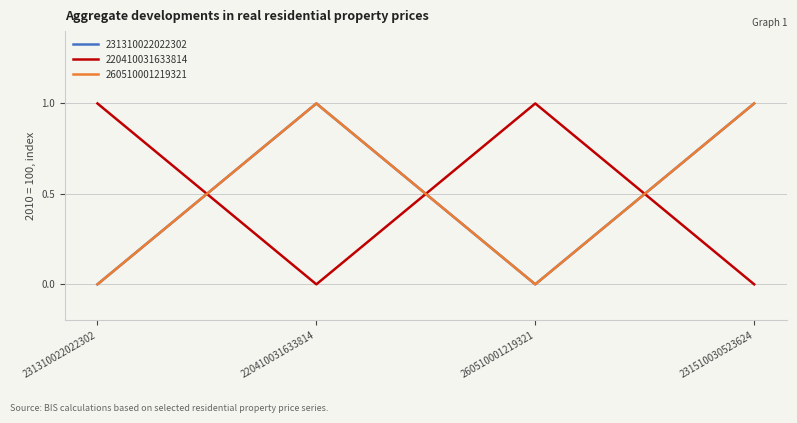

True or false: 220410031633814 has a value of 1 at 231310022022302.

True